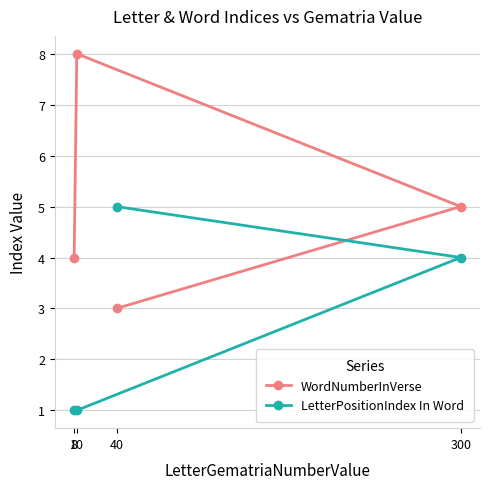

Reading left to right, what are all the values shown in this chart?

WordNumberInVerse: 8=4	10=8	40=3	300=5
LetterPositionIndex In Word: 8=1	10=1	40=5	300=4